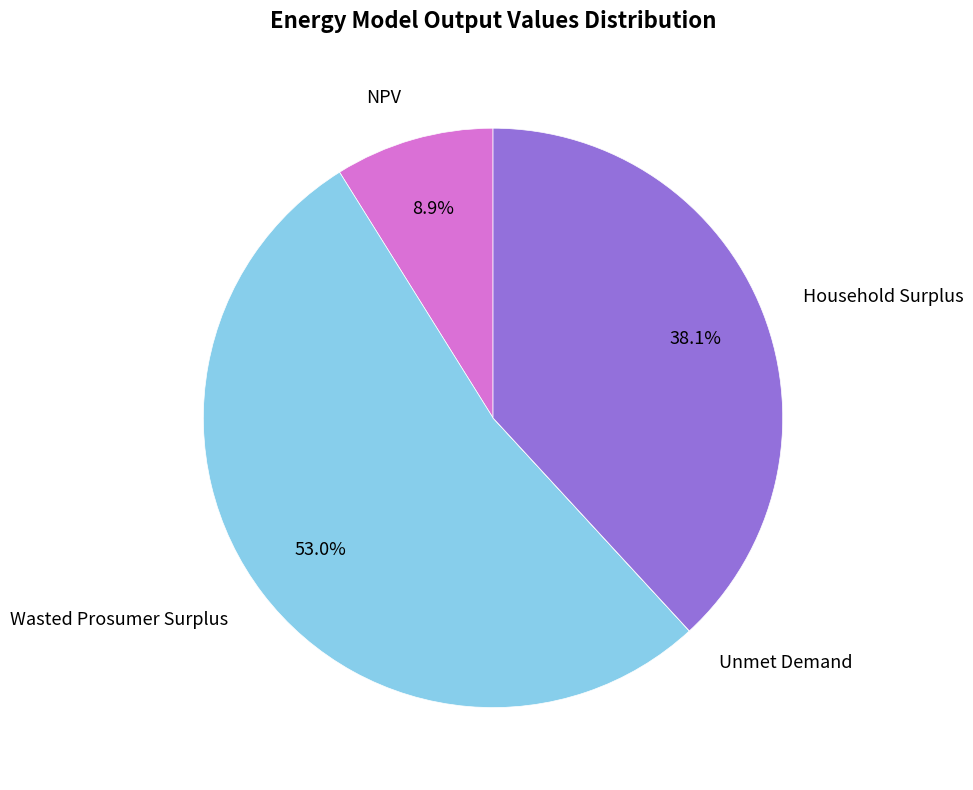

Is there a majority slice in this chart?

Yes